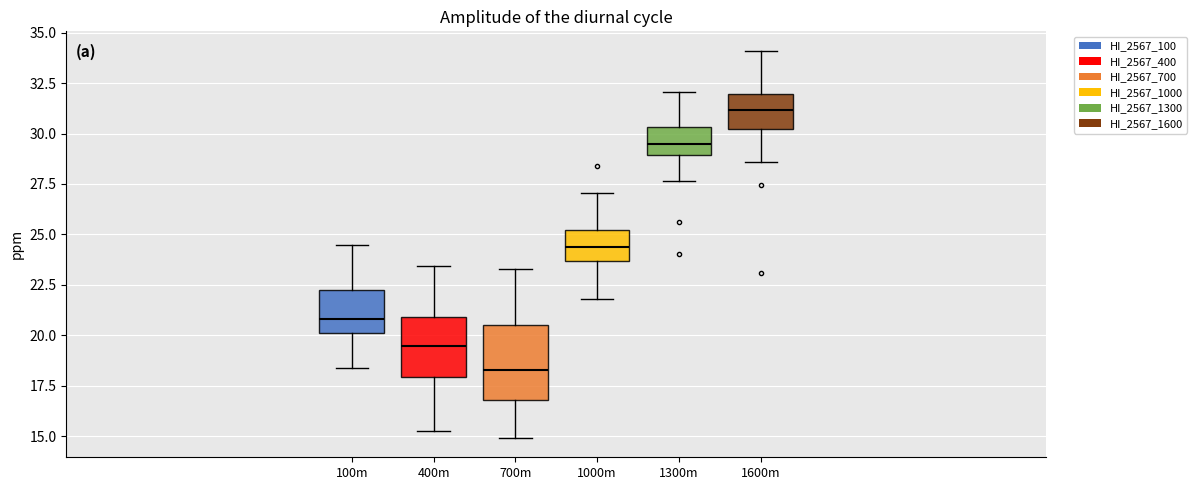

Reading left to right, read every box against the y-axis: the position of its median line, the range the box covers, and the ends of its whiskers. The values are not printed on the chart, so give them approximately, as read against the axis.

100m: median 21.0, box 20.0 to 22.0, whiskers 18.5 to 24.5
400m: median 19.5, box 18.0 to 21.0, whiskers 15.5 to 23.5
700m: median 18.5, box 17.0 to 20.5, whiskers 15.0 to 23.5
1000m: median 24.5, box 23.5 to 25.0, whiskers 22.0 to 27.0
1300m: median 29.5, box 29.0 to 30.5, whiskers 27.5 to 32.0
1600m: median 31.0, box 30.0 to 32.0, whiskers 28.5 to 34.0